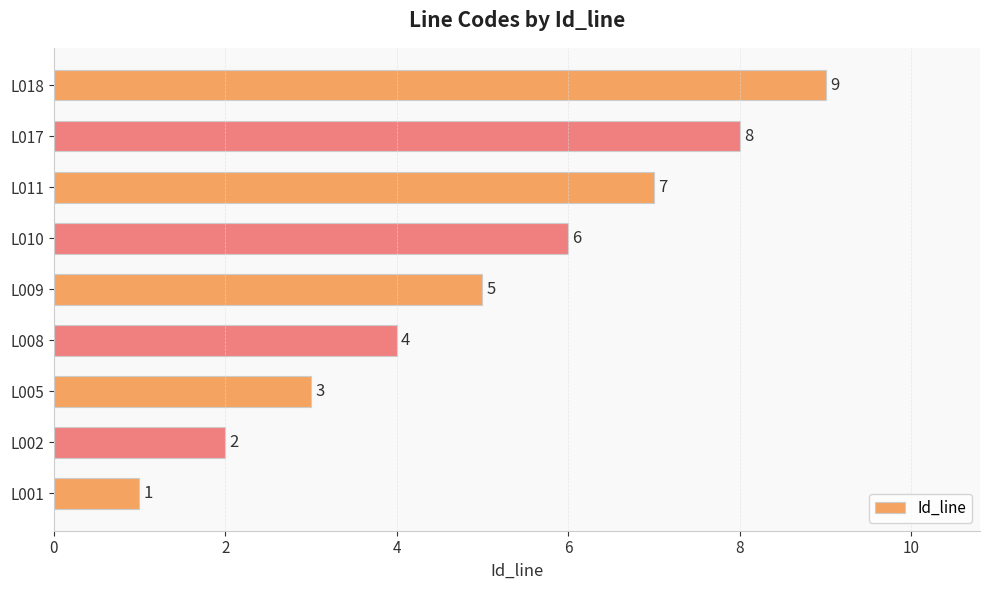

The chart shows a value of 8 at L017. True or false?

True